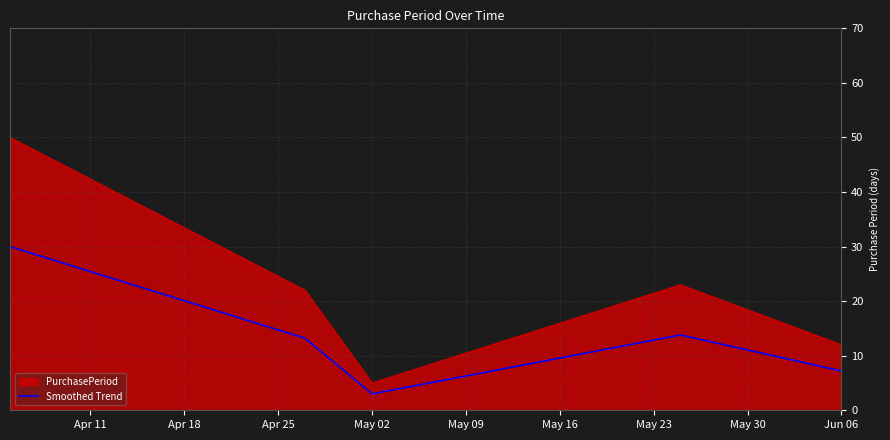

True or false: Smoothed Trend and PurchasePeriod cross at least once.

False